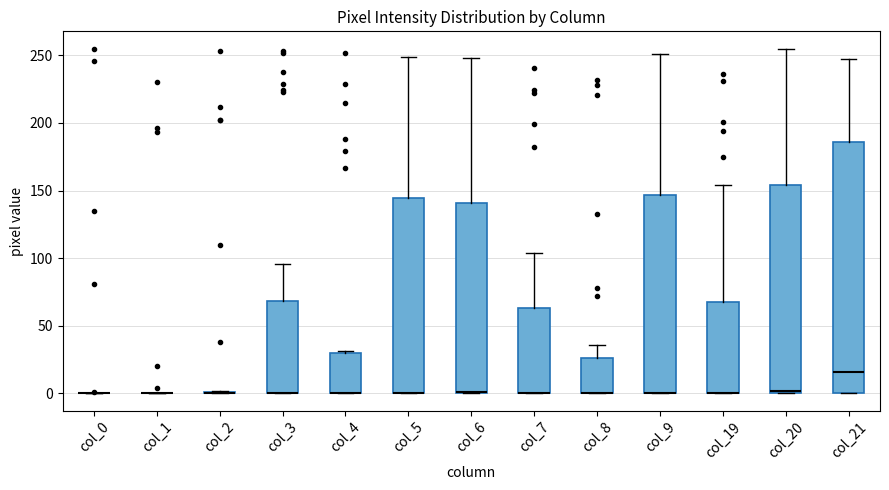

Where does the upper whisker of the box for col_9 end on the y-axis? The values are not printed on the chart, so give them approximately, as read against the axis.

250